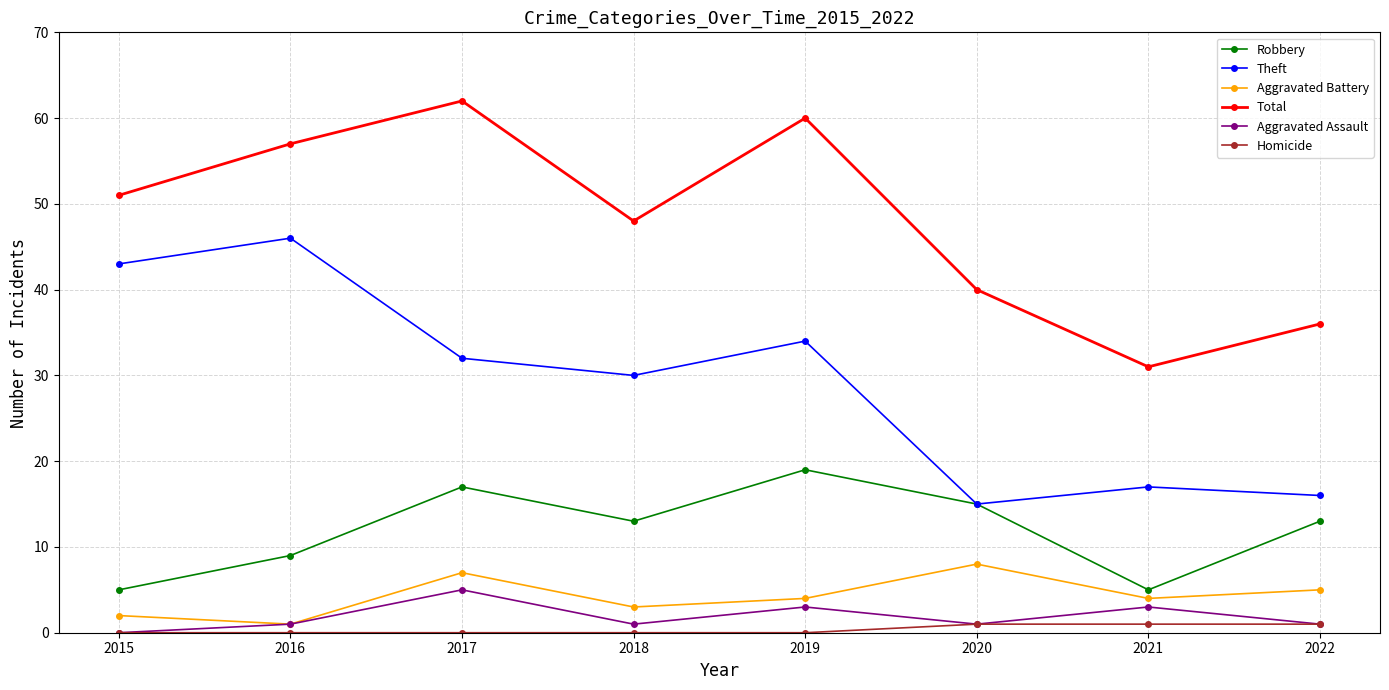

Is the value of Homicide at 2017 greater than the value of Total at 2021?

No